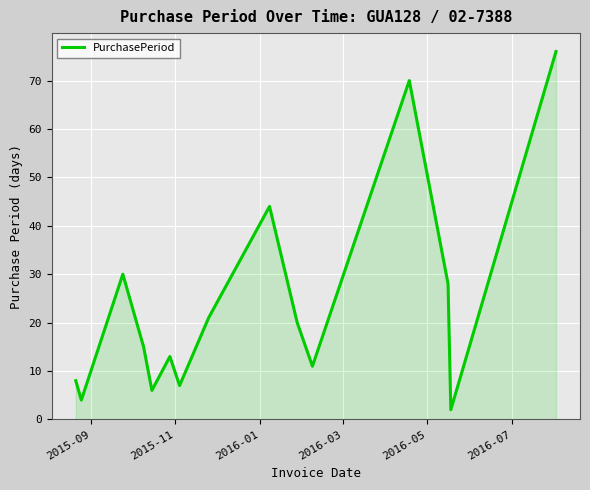

What is the average value?

24